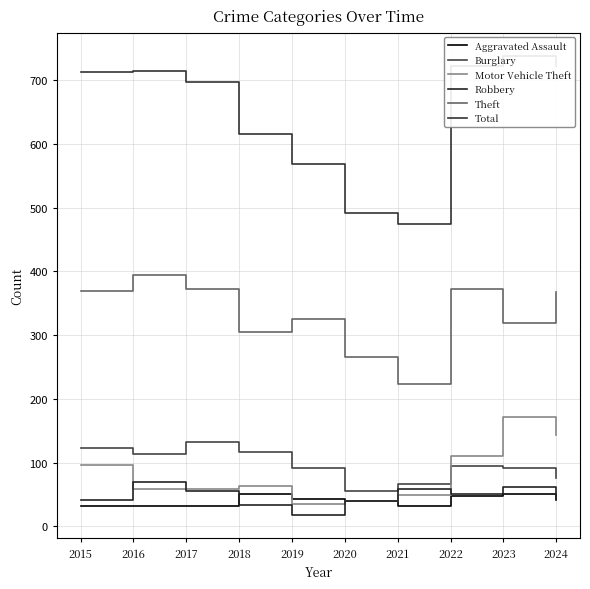

Which category has the lowest value across all series?

2019